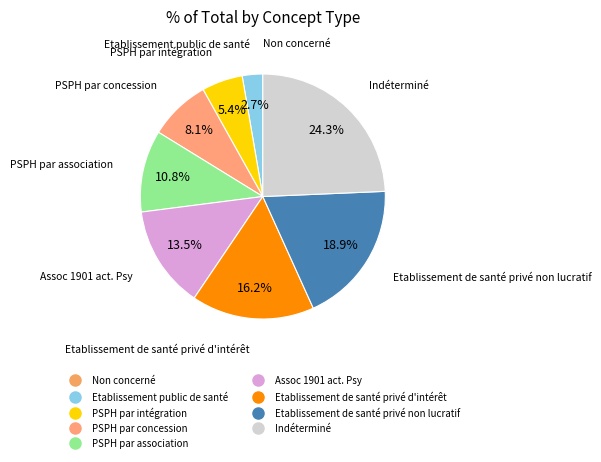

The Etablissement de santé privé non lucratif slice represents 19% of the pie. True or false?

True